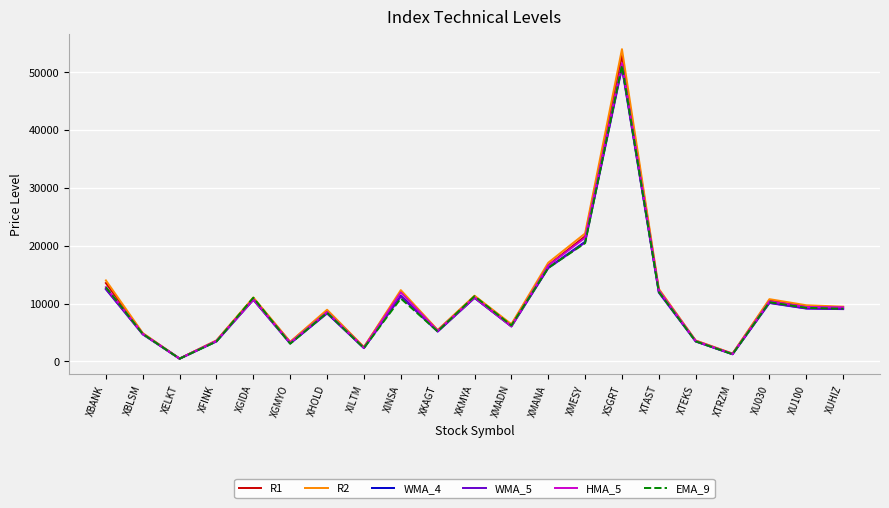

What is the spread (max minus min) of values at XTRZM?

120.2